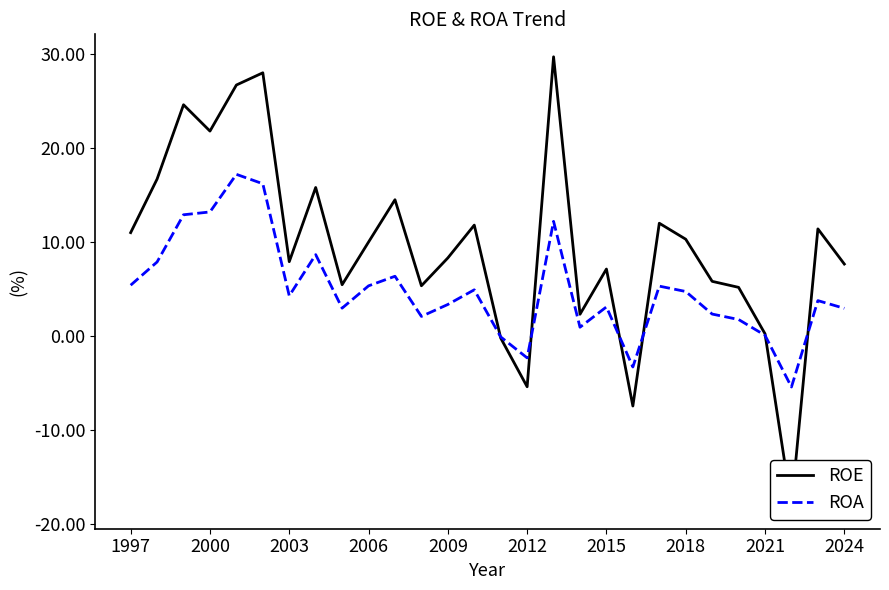

How many interior local valleys does the ROE series have?

8